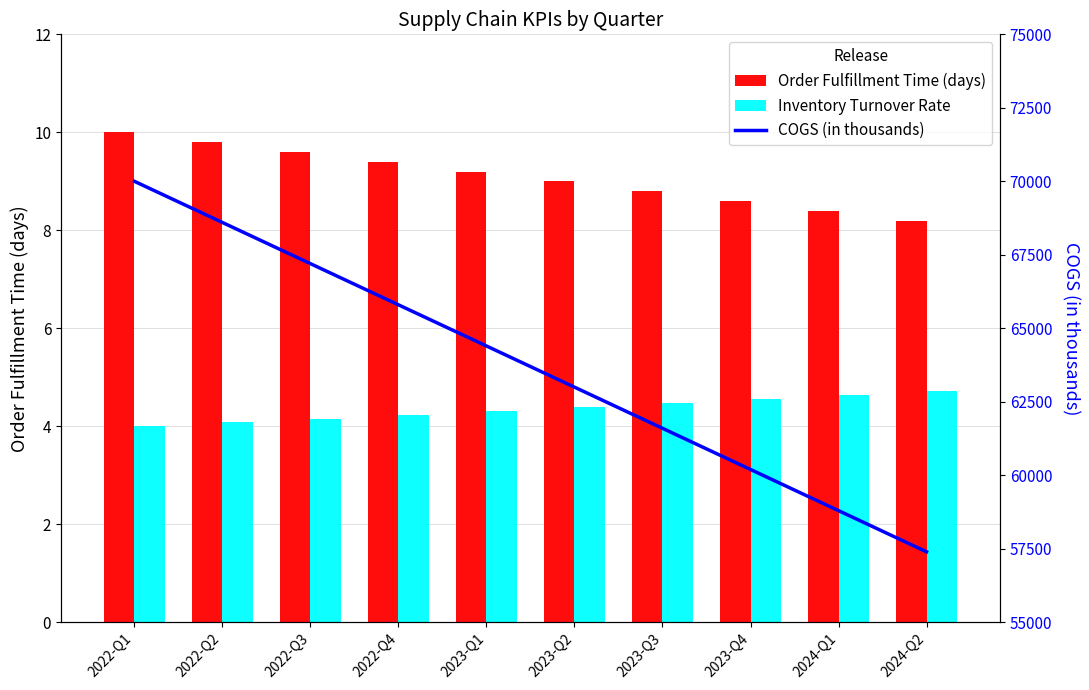

What is the sum of all COGS (in thousands) values?

637000.0